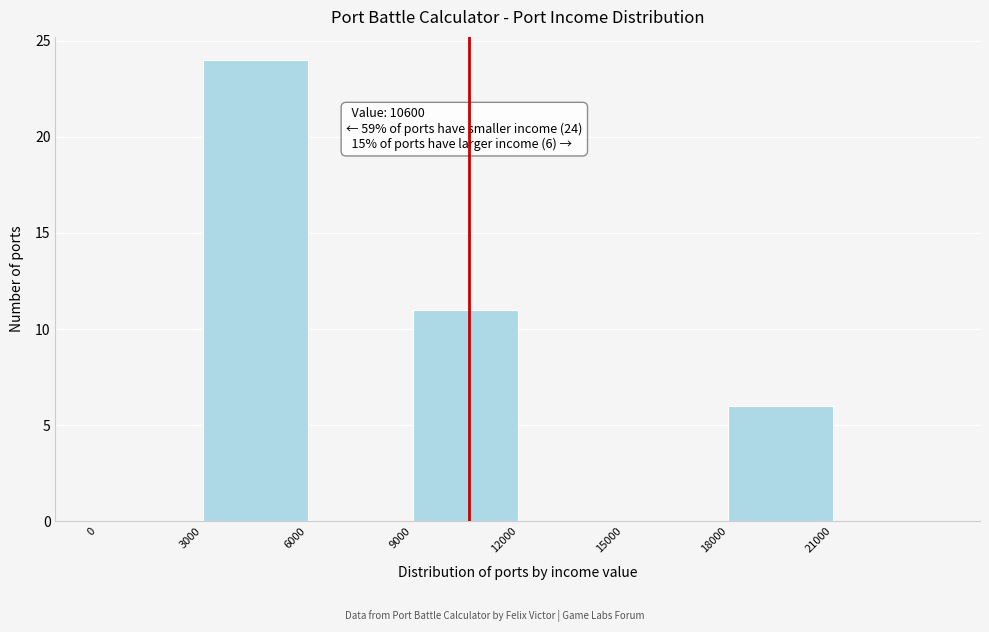

Which range on the x-axis has the tallest bar?

3000 to 6000